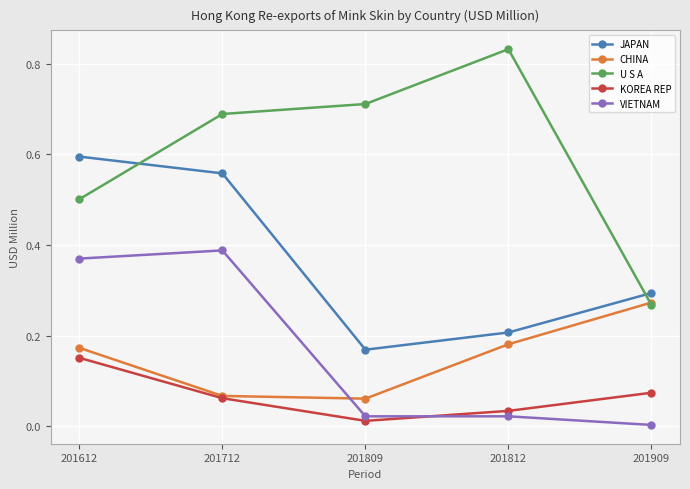

What are all the series names shown in the legend?

JAPAN, CHINA, U S A, KOREA REP, VIETNAM